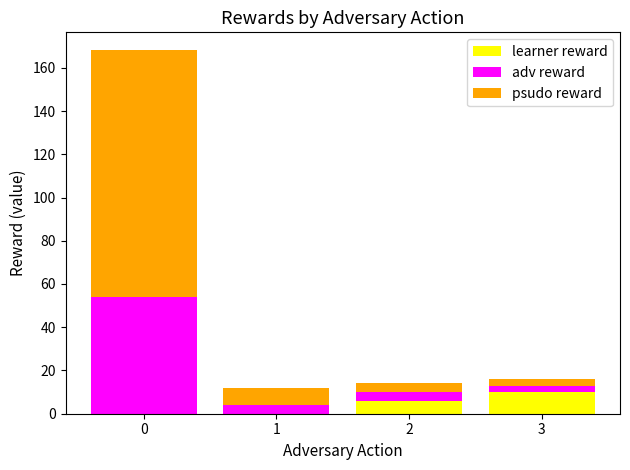

Does the chart contain stacked bars?

Yes